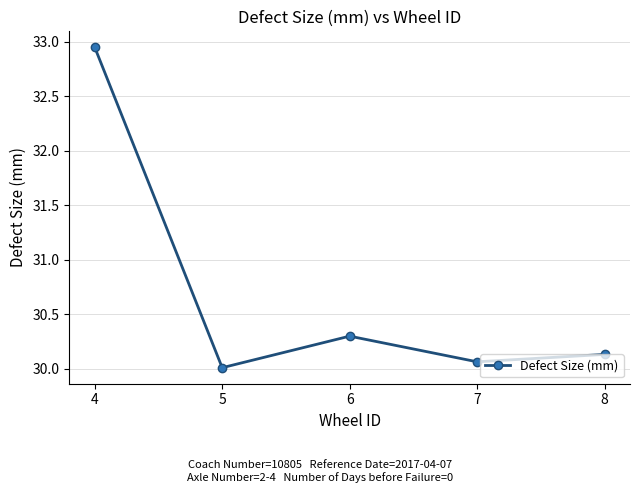

How many interior local peaks (higher than both neighbors) does the data have?

1